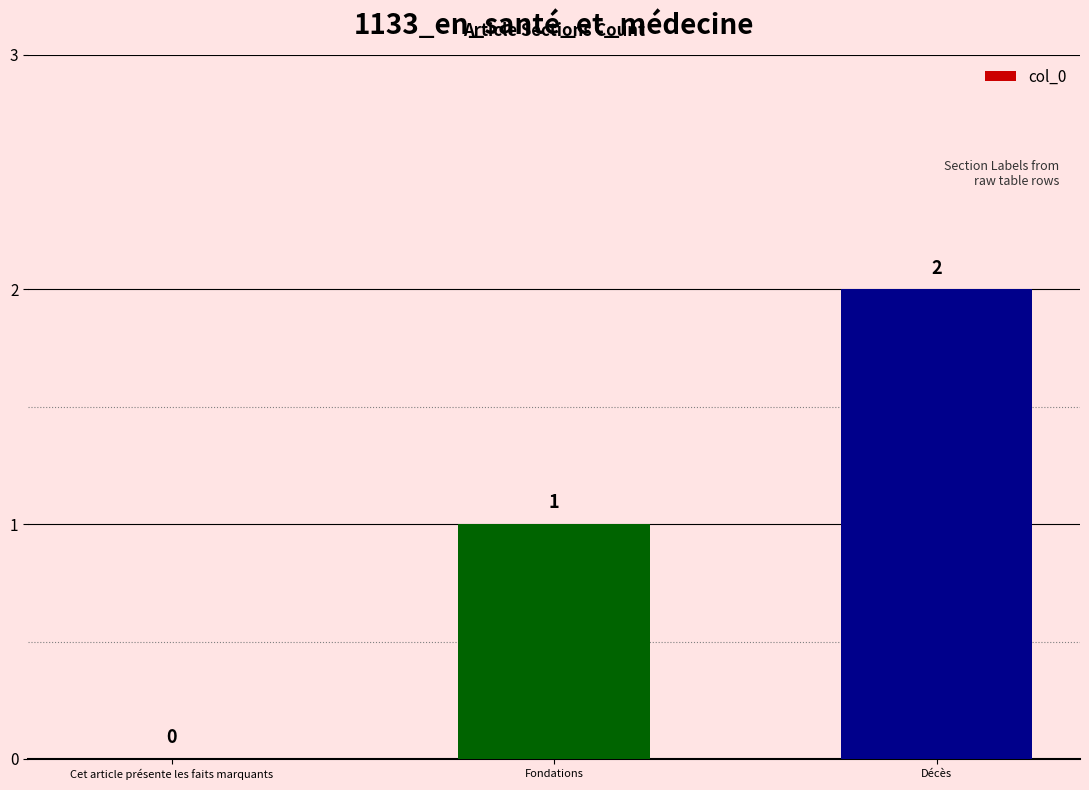

The chart shows a value of 0 at Cet article présente les faits marquants. True or false?

True